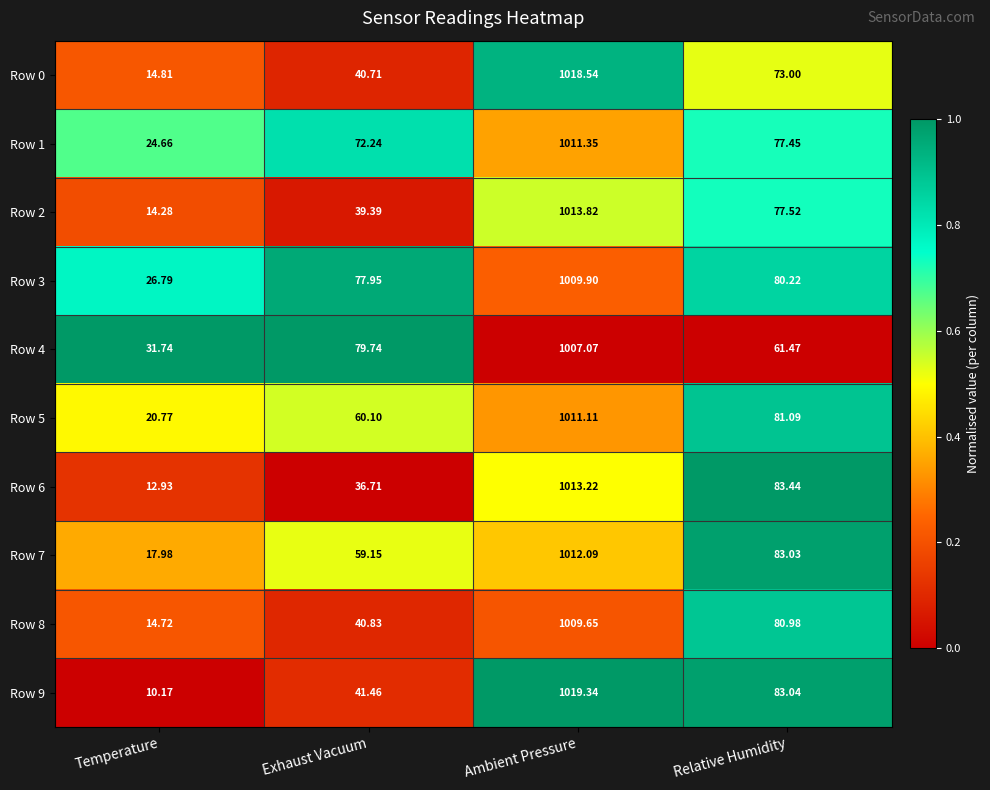

List the series in order of their peak value, lowest first.

Row 4, Row 8, Row 3, Row 5, Row 1, Row 7, Row 6, Row 2, Row 0, Row 9